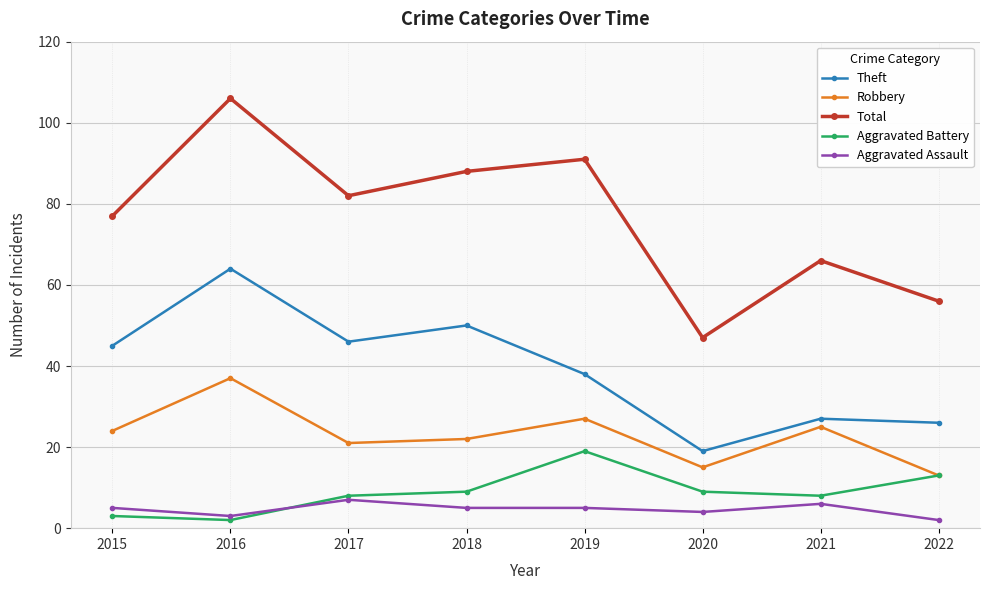

What value does the Total series have at 2020?

47